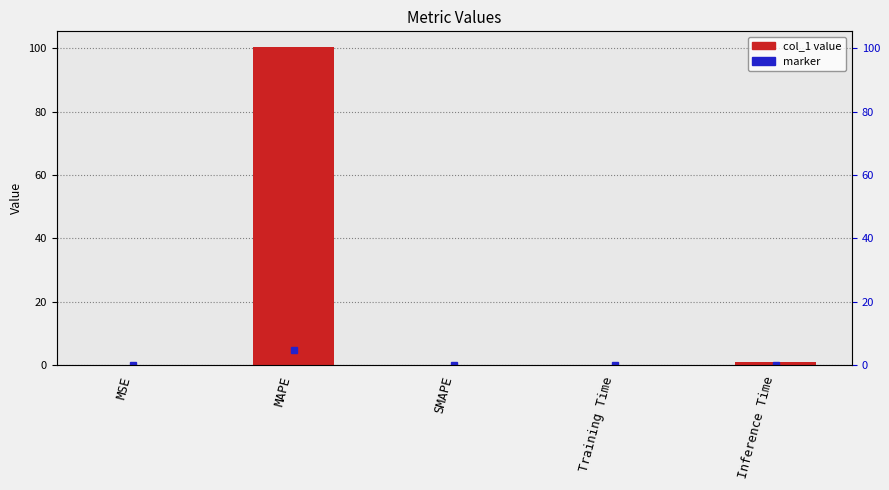

List the labels in order of value, smallest first.

SMAPE, MSE, Training Time, Inference Time, MAPE